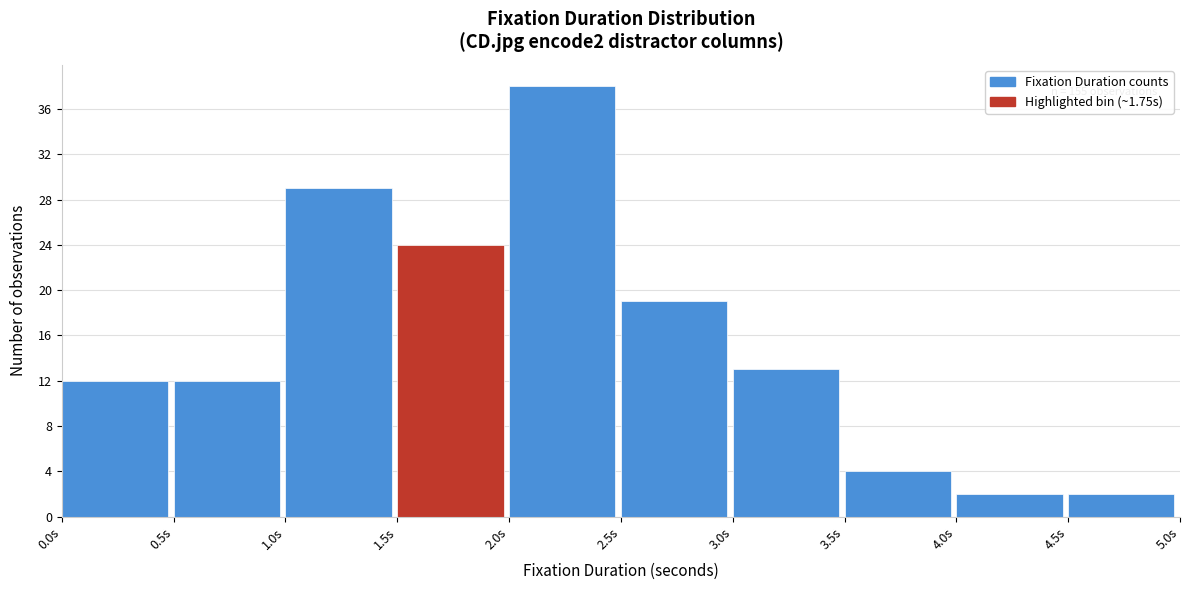

Over which range of the x-axis is the bar tallest?

2.0 to 2.5